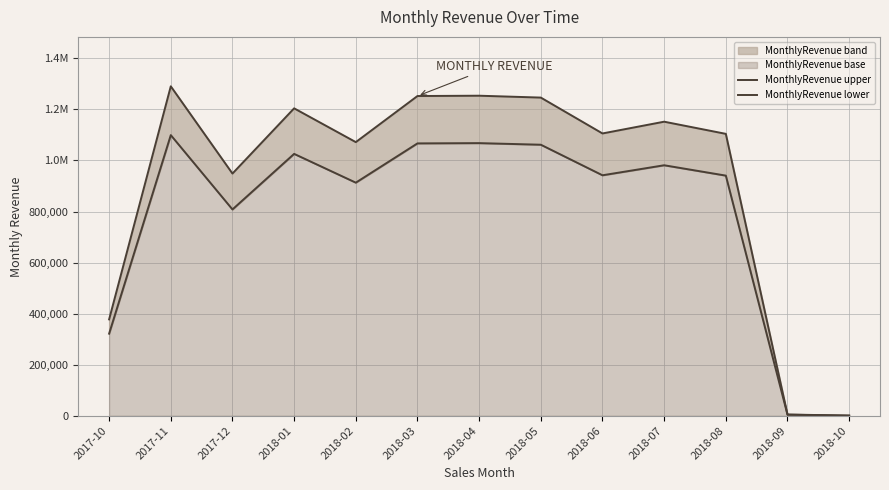

At which category does MonthlyRevenue upper reach its first local peak?

2017-11